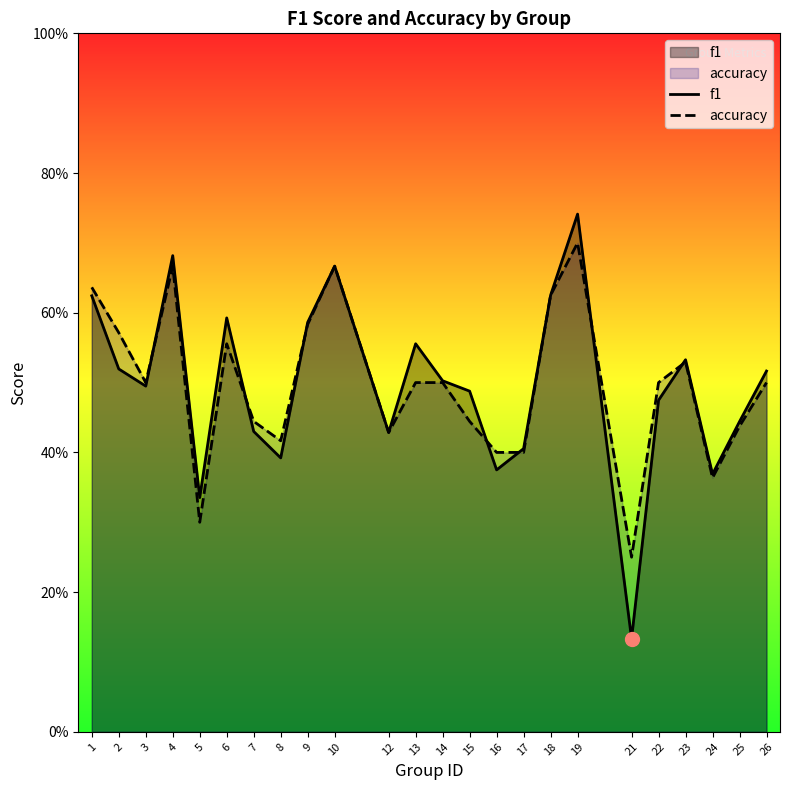

How many lines are shown in the chart?

2